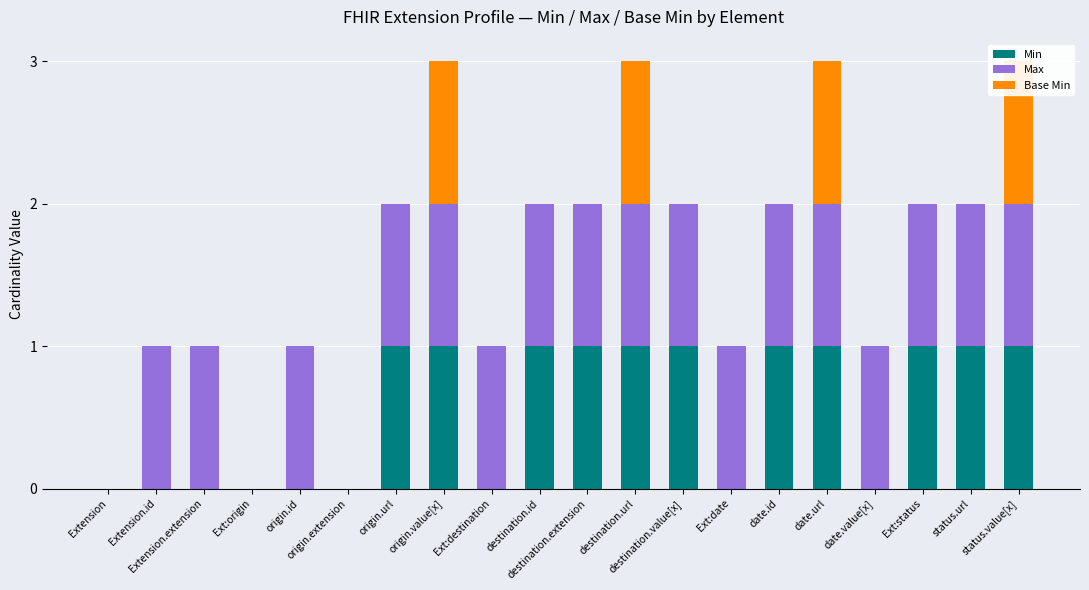

At which label is Max closest to 0?

Extension